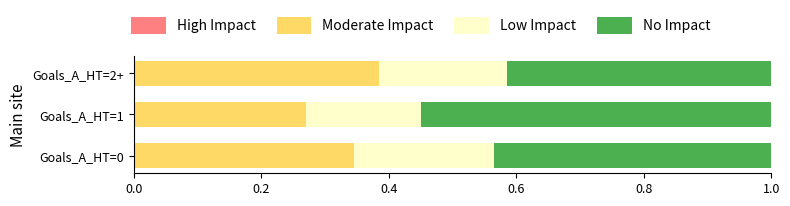

What is the sum of all Moderate Impact values?

1.0